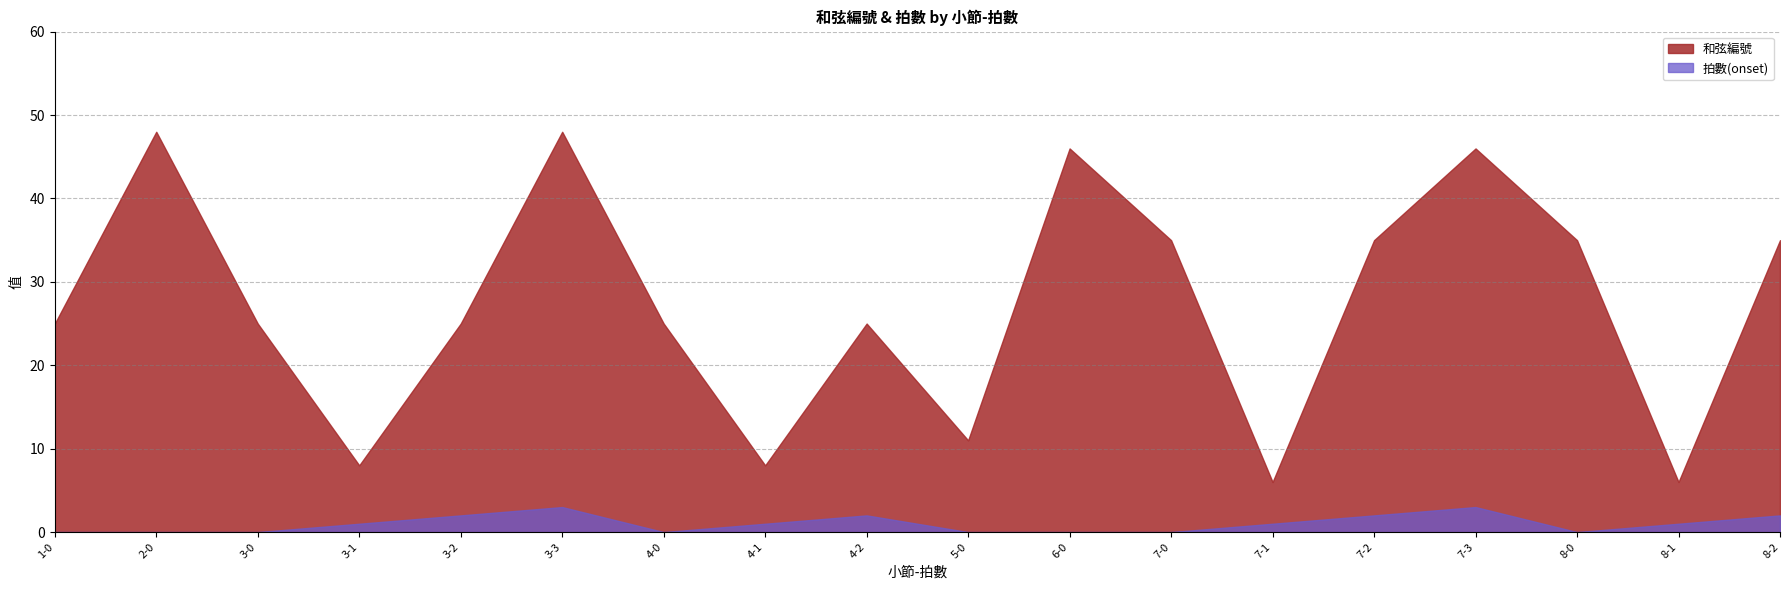

At how many categories does at least one series exceed 45?

4